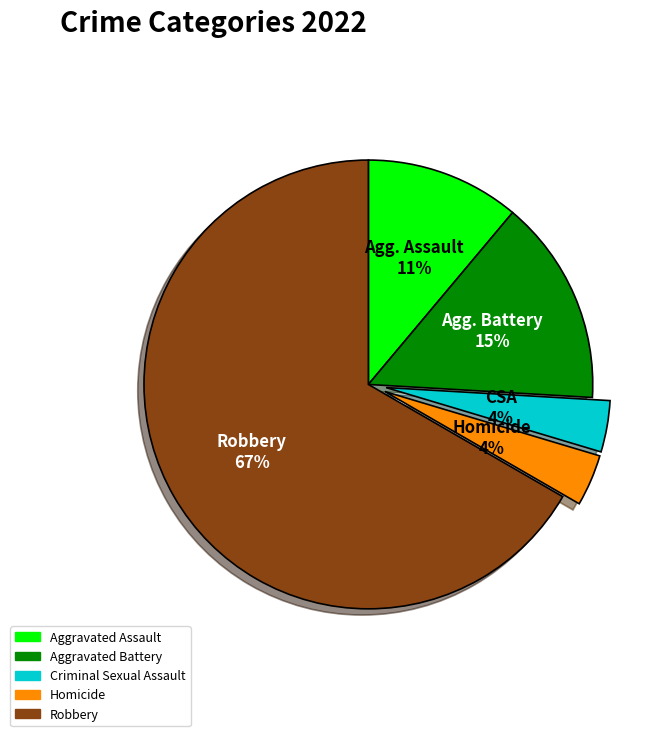

Count the number of slices in the pie.

5